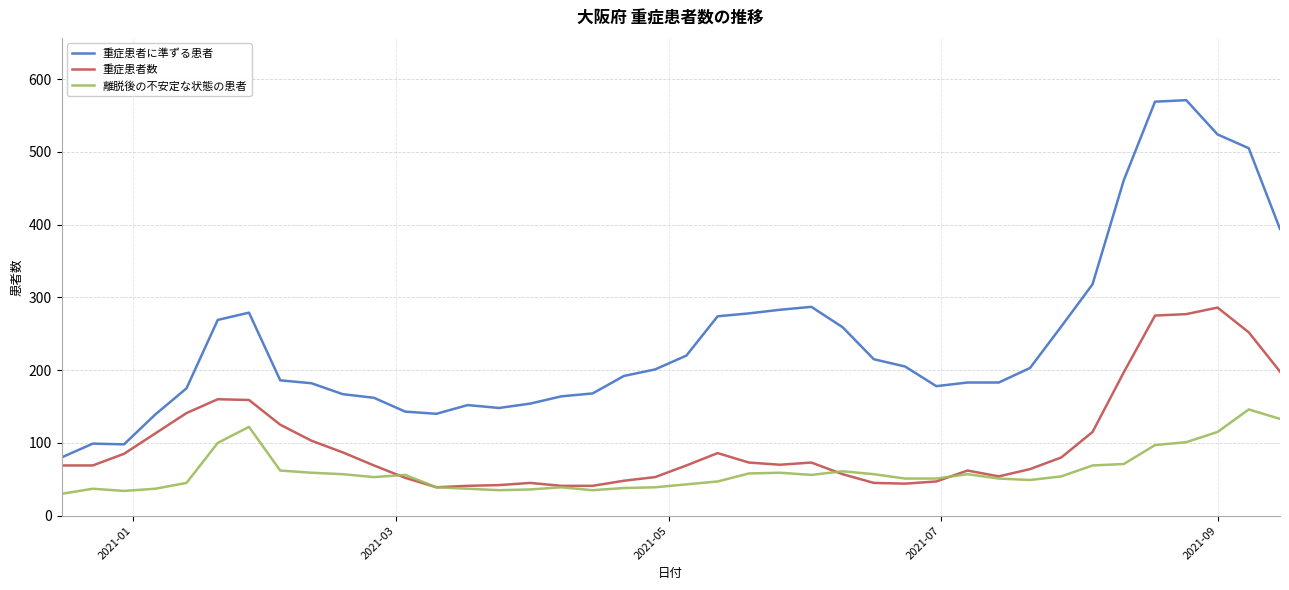

Rank the series by their average value, from highest to lowest.

重症患者に準ずる患者, 重症患者数, 離脱後の不安定な状態の患者